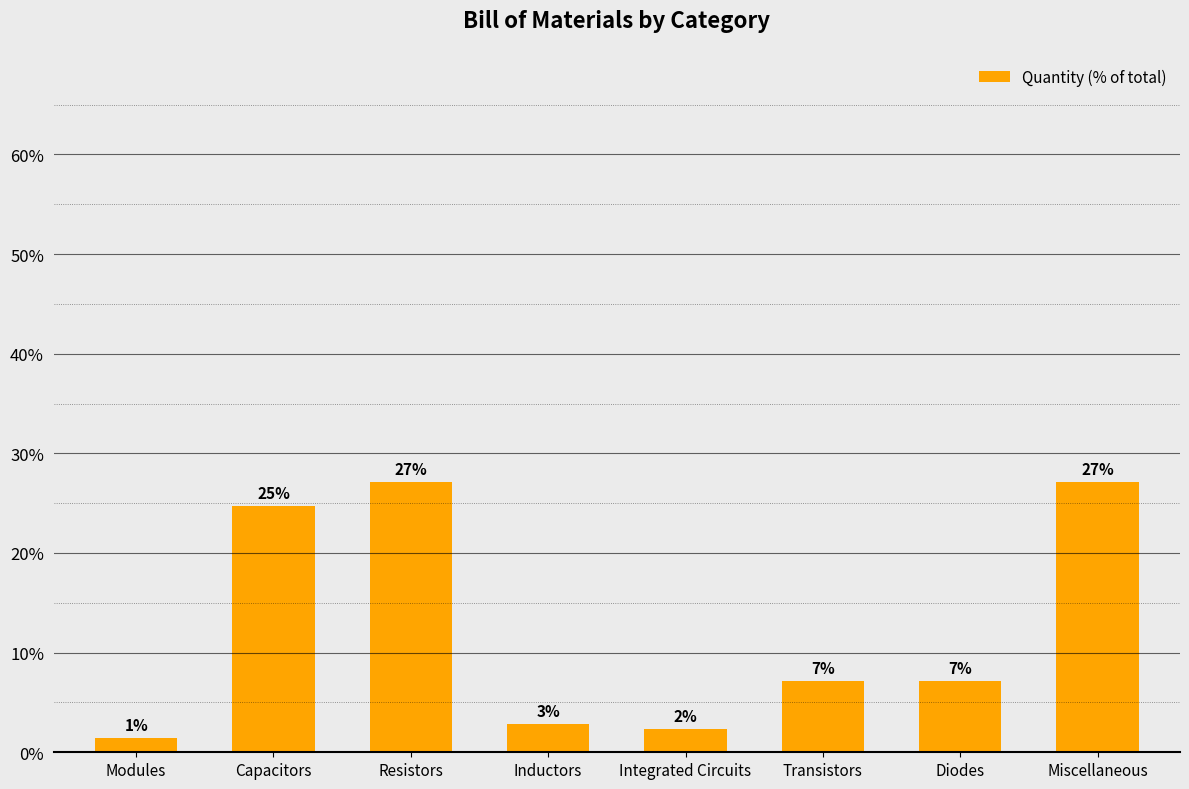

Are the bars horizontal?

No